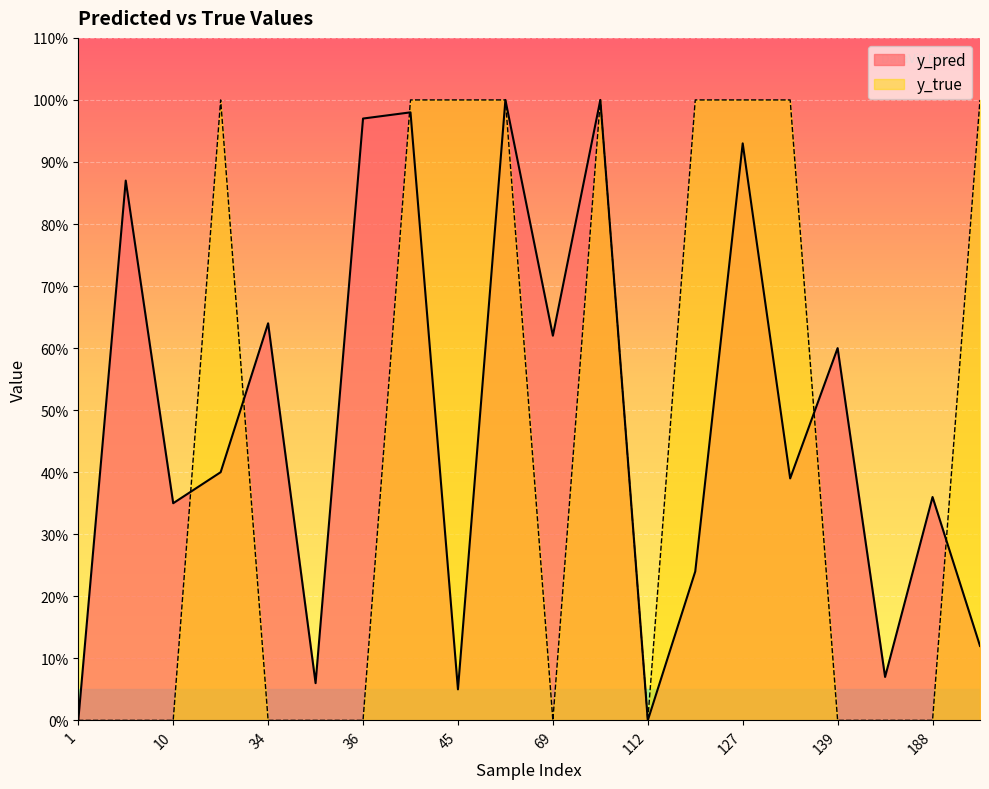

Between which two adjacent categories do y_pred and y_true first intersect?

10 and 23